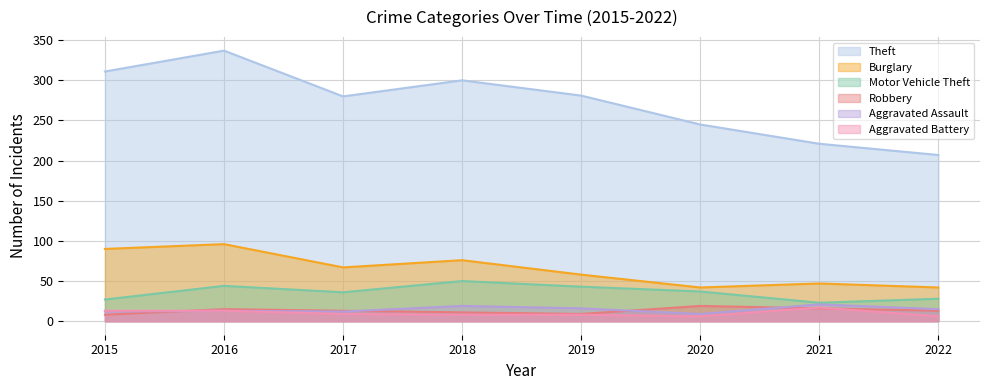

Reading left to right, transcribe all the data shown in this chart.

Theft: 311	337	280	300	281	245	221	207
Burglary: 90	96	67	76	58	42	47	42
Motor Vehicle Theft: 27	44	36	50	43	37	23	28
Robbery: 8	15	13	11	9	19	16	13
Aggravated Assault: 12	13	12	19	16	9	21	15
Aggravated Battery: 13	13	9	8	8	6	17	6